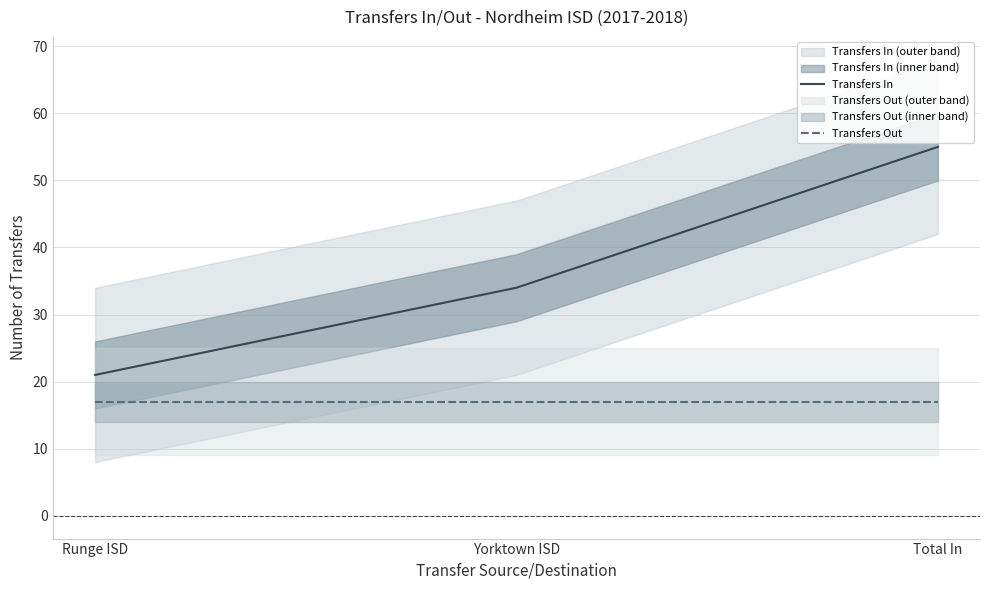

At Total In, list the series in order from largest to smallest.

Transfers In, Transfers Out